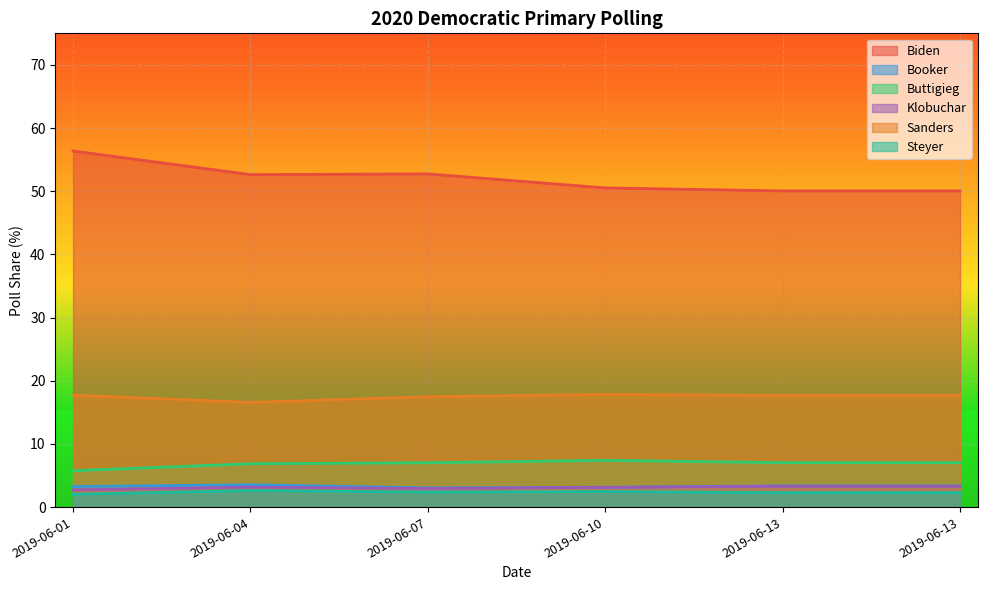

Which series has the largest range (max minus min)?

Biden